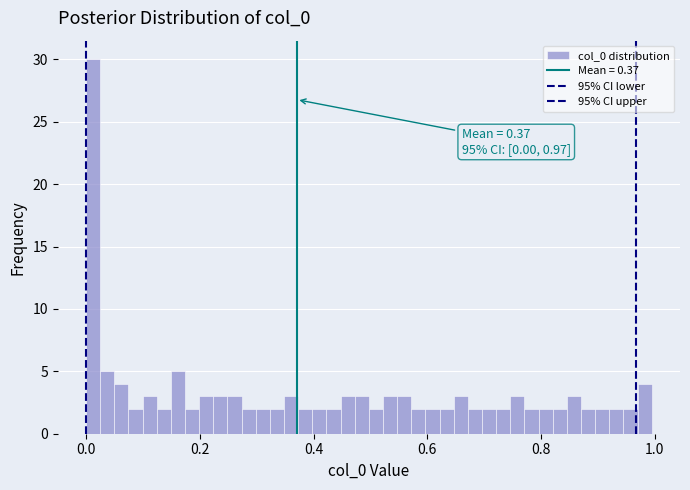

Read against the x-axis, roughly where is the centre of the tallest bar?

0.02